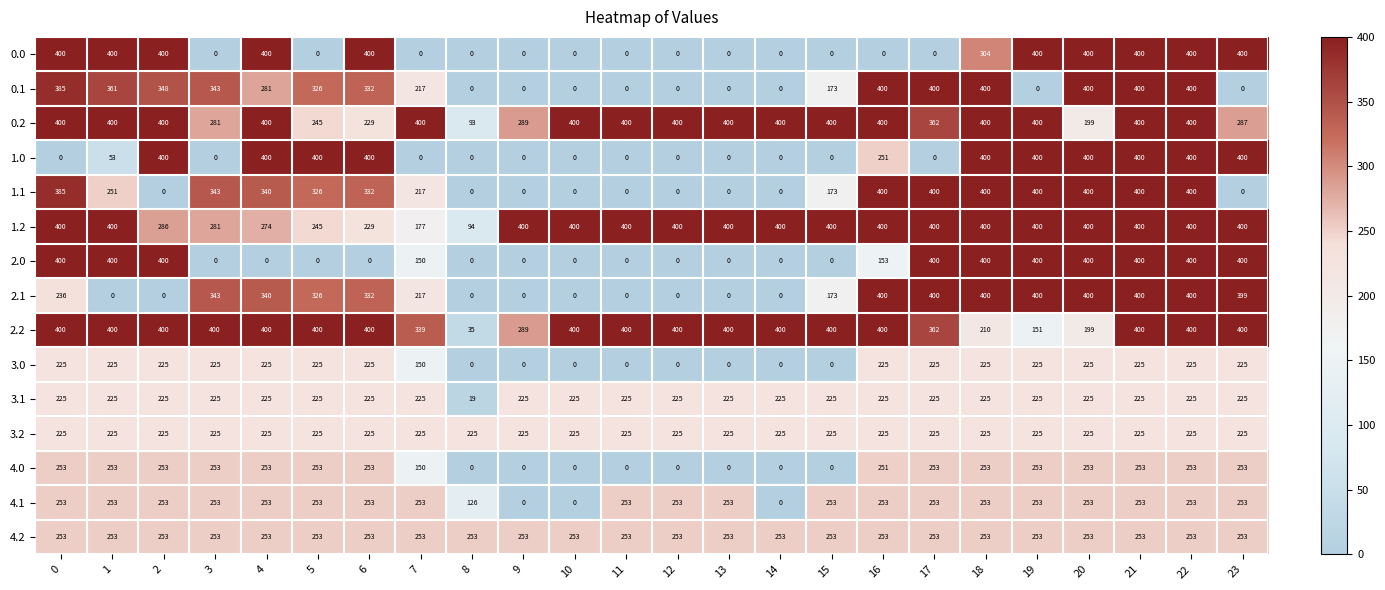

Where is 1.0 nearest to the value 200?

16